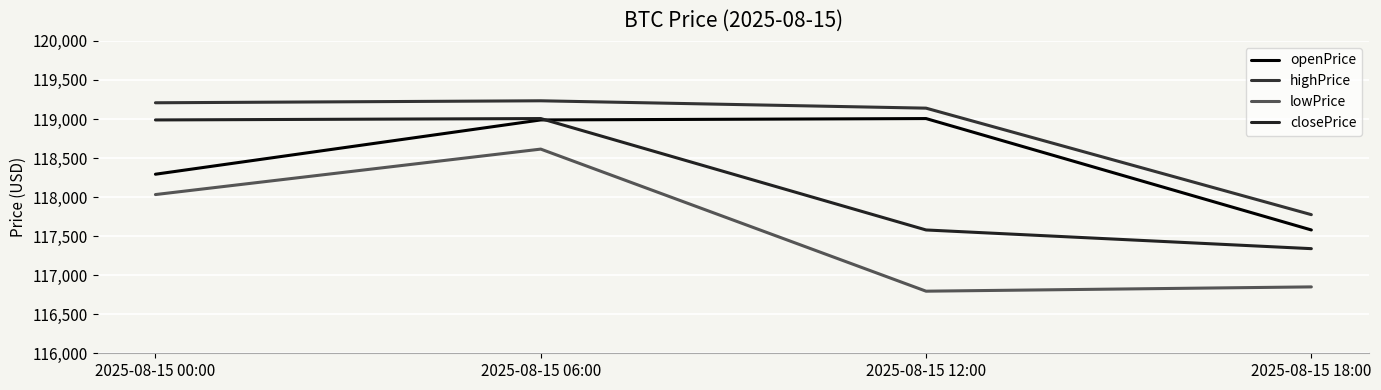

Where does the highPrice series first go above 119207?

2025-08-15 00:00